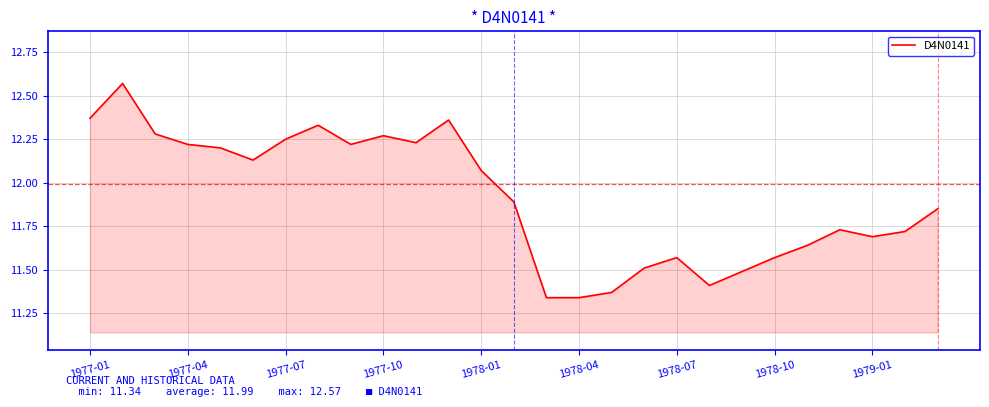

What is the difference between the maximum and minimum values?

1.2